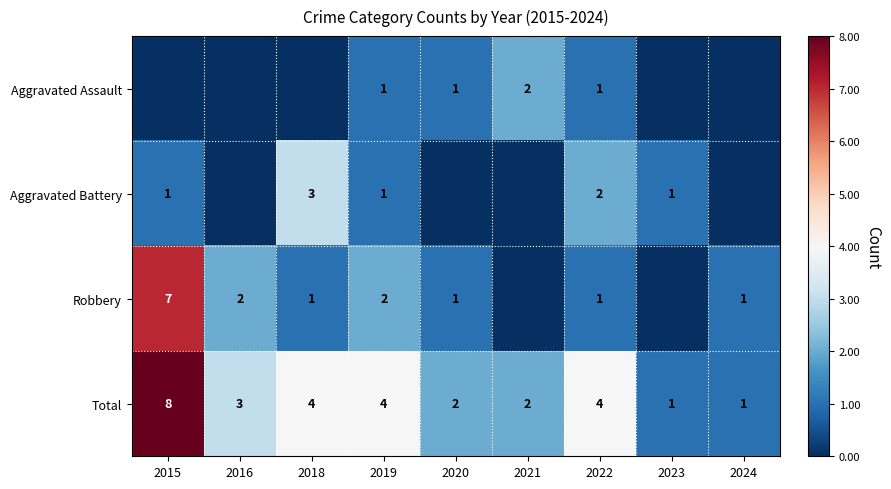

What is the difference between the highest and lowest values at 2019?

3